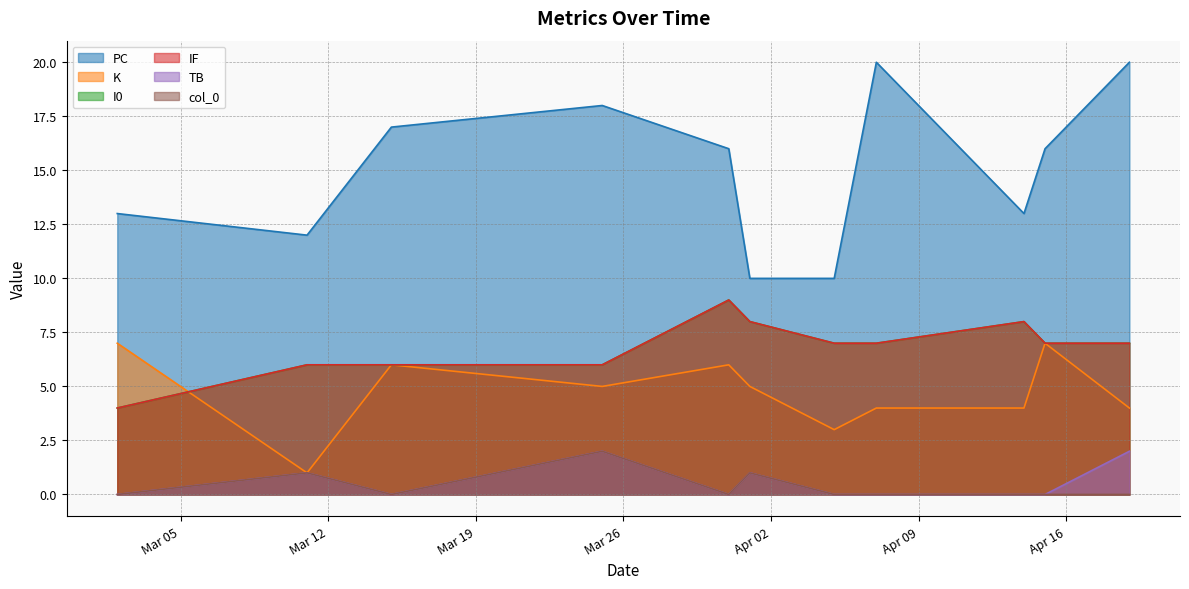

Where is IF nearest to the value 6?

2024-03-11